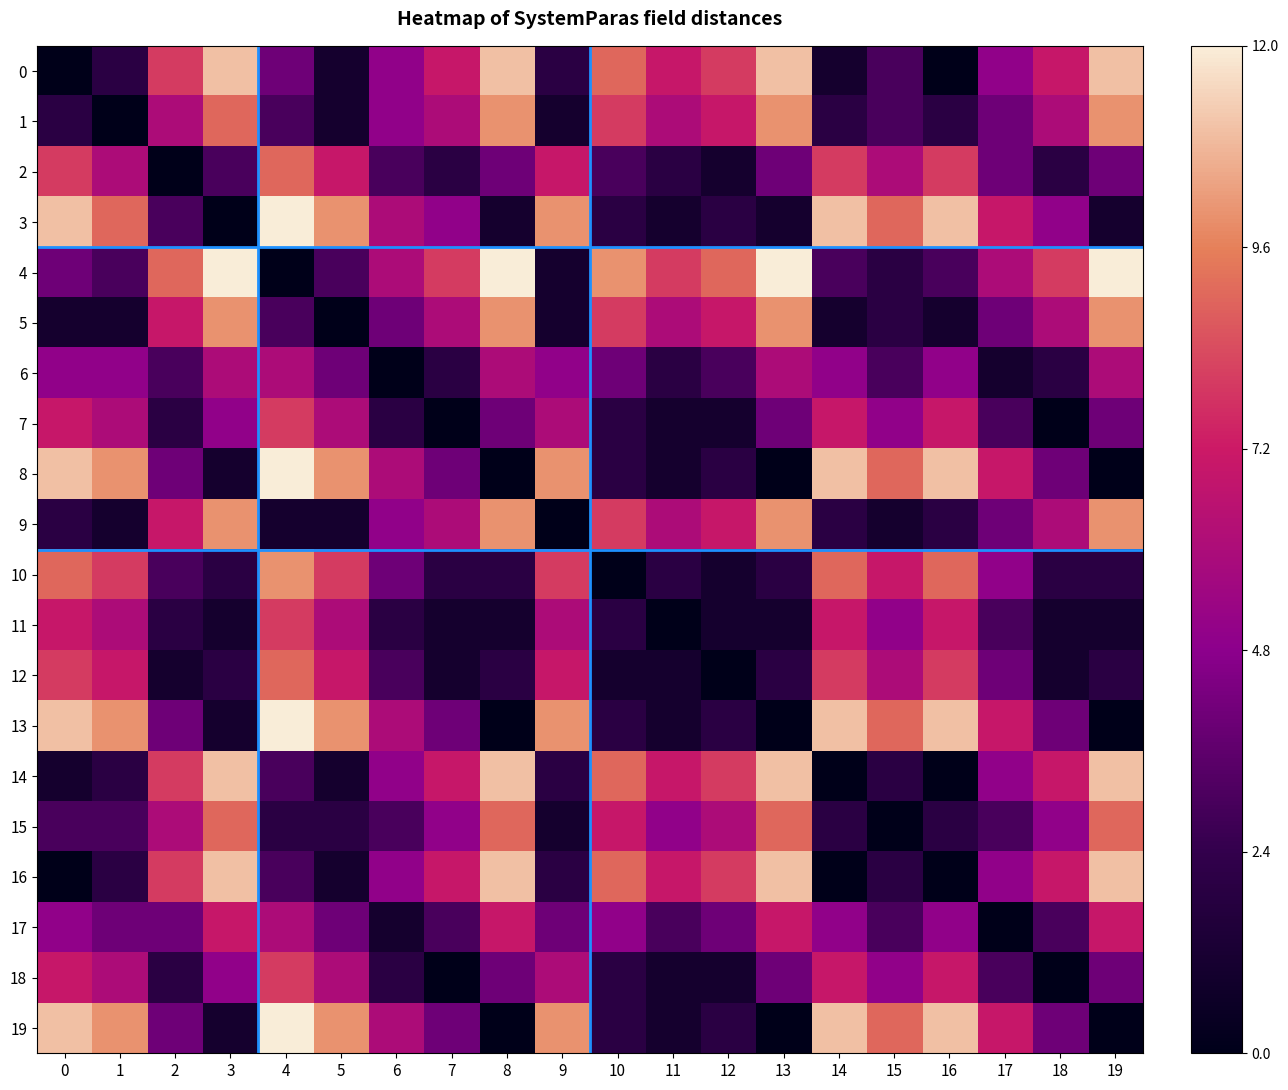

Which series changed the most between 3 and 7?

3